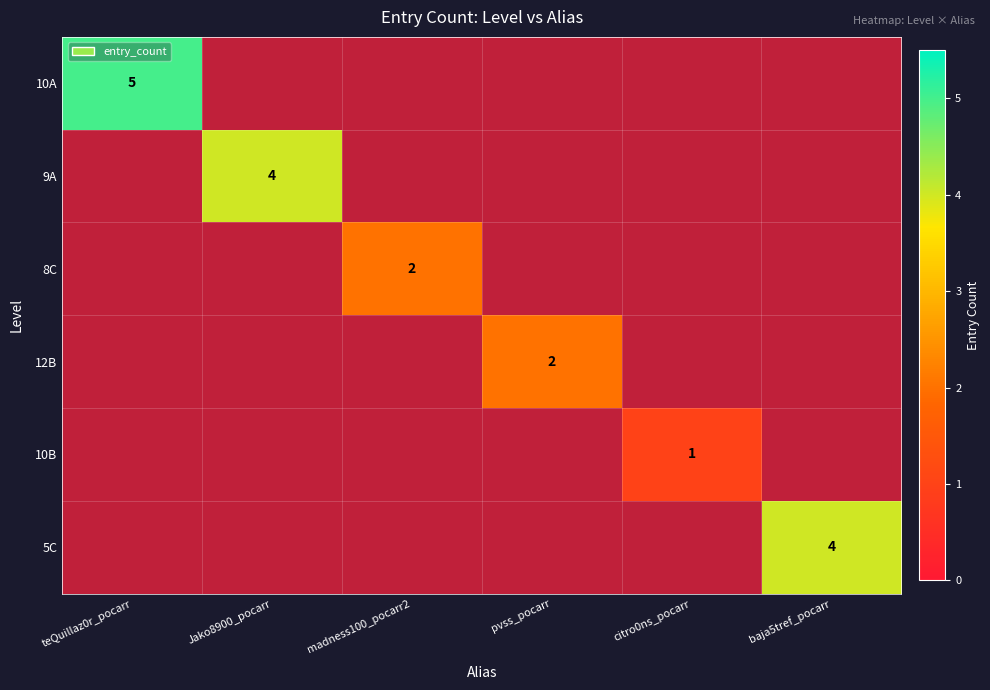

At how many categories does at least one series exceed 3?

3